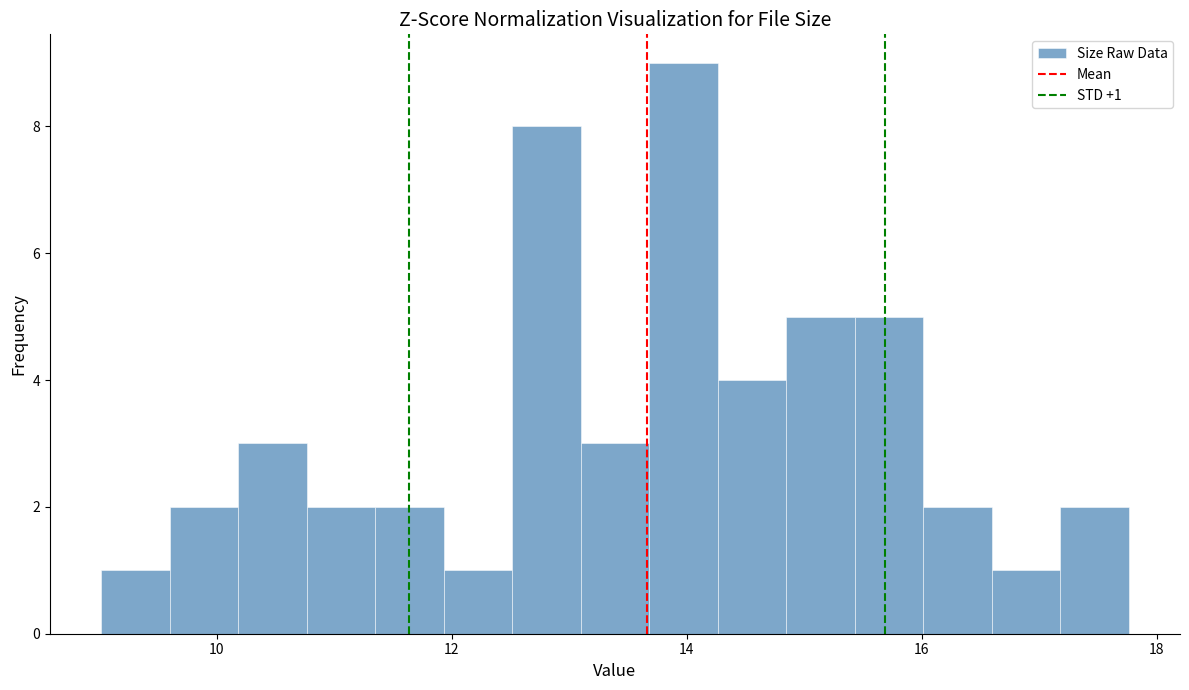

Read against the x-axis, roughly where is the centre of the tallest bar?

14.0